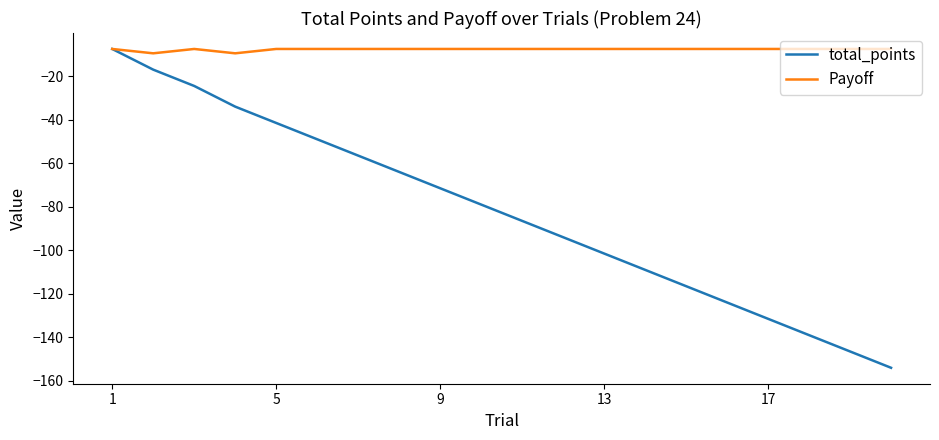

What is the smallest value displayed?

-154.0